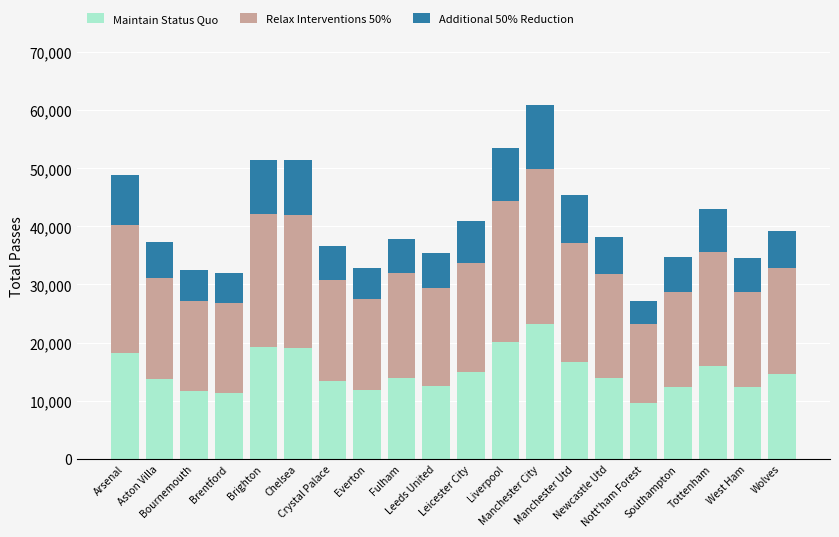

What is the value of the Maintain Status Quo bar at the 3rd from the left?

11715